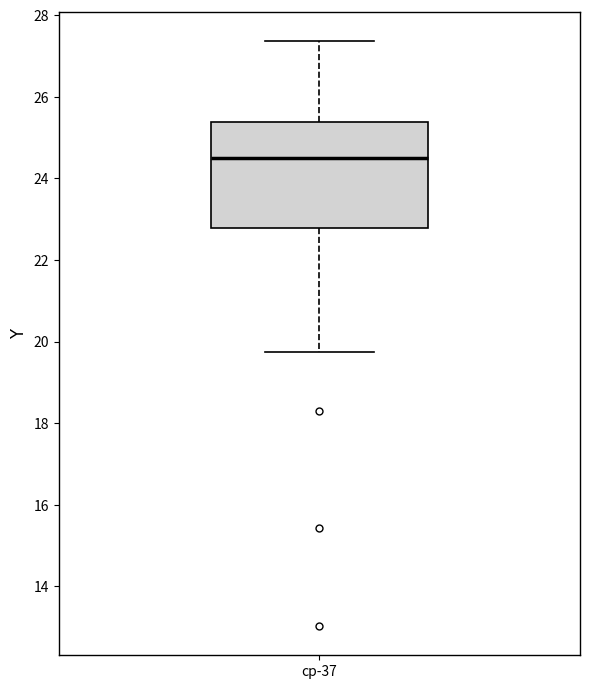

Where is the lower edge of the box for cp-37 on the y-axis? The values are not printed on the chart, so give them approximately, as read against the axis.

22.8